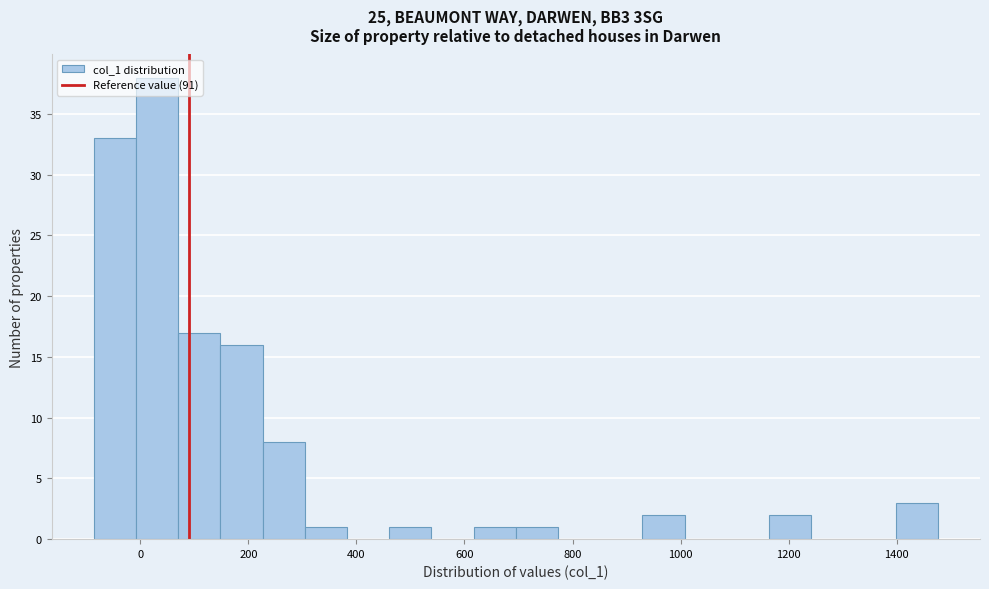

Around what value on the x-axis is the tallest bar? Give the approximate position of its centre, as read against the axis.

40